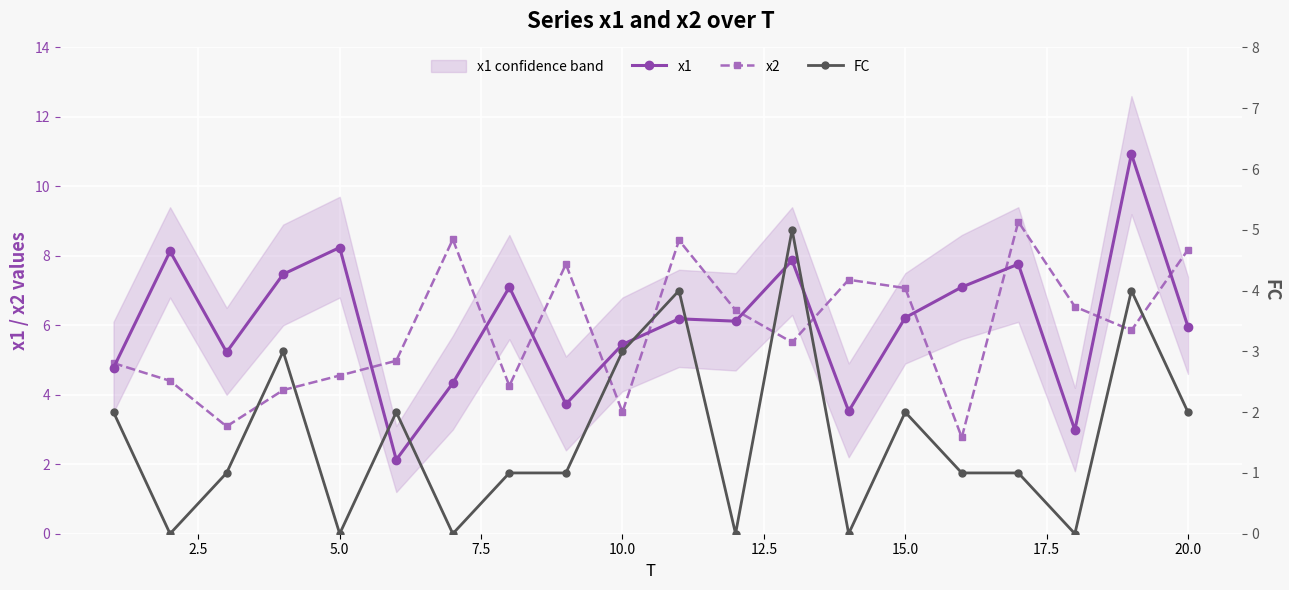

What is the sum of all FC values?

32.0